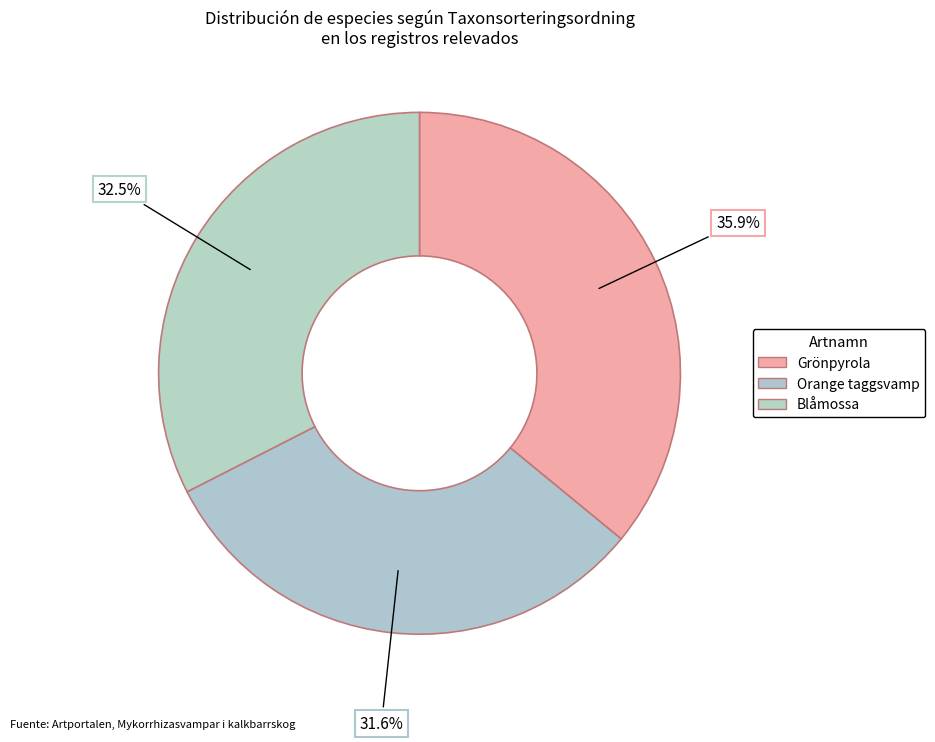

Count the number of slices in the pie.

3